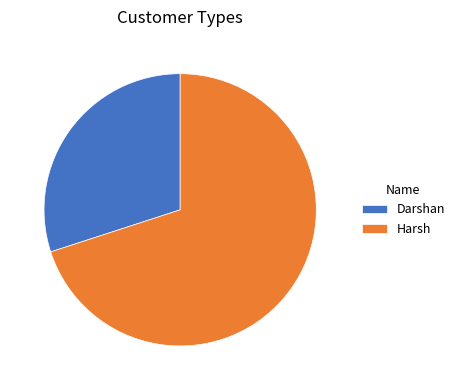

Which category has the smallest portion of the pie?

Darshan